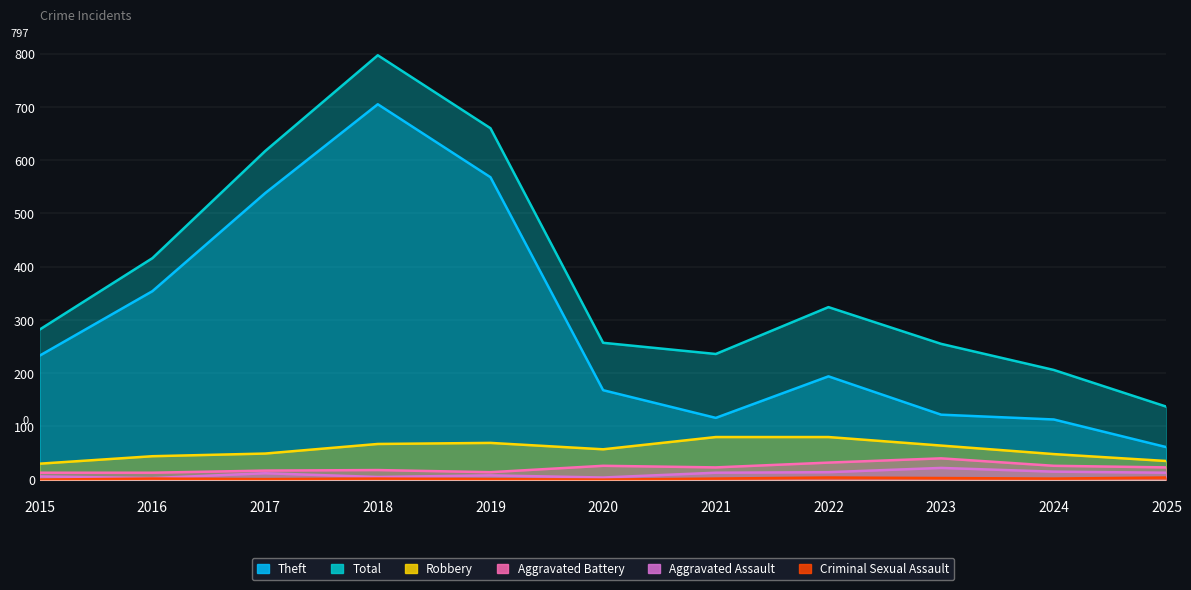

Is it true that Total equals 206 at 2024?

True